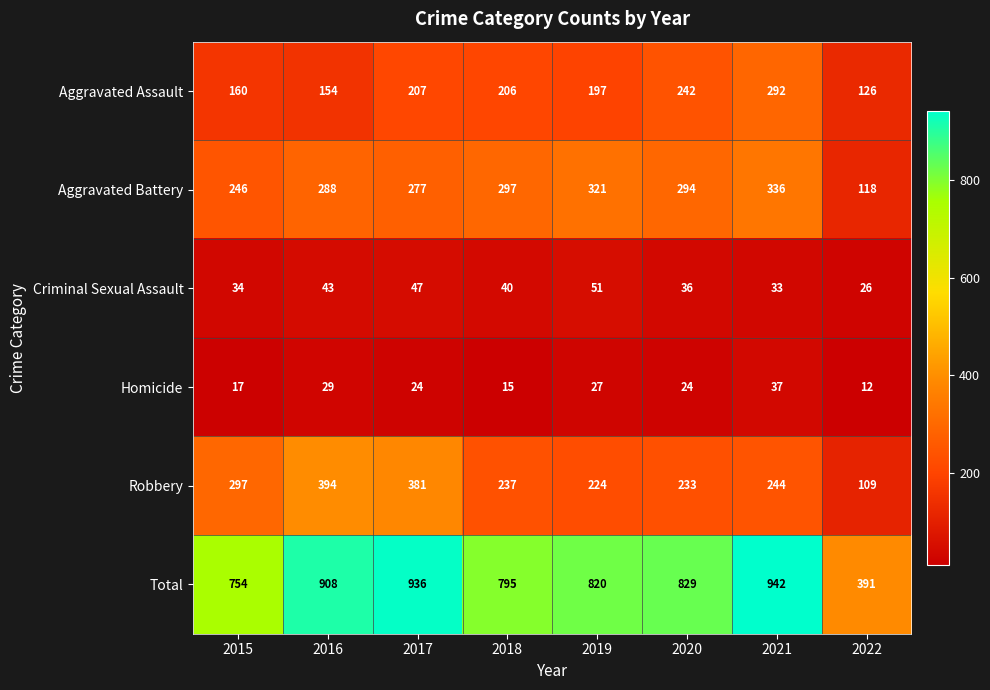

What is the sum of all Robbery values?

2119